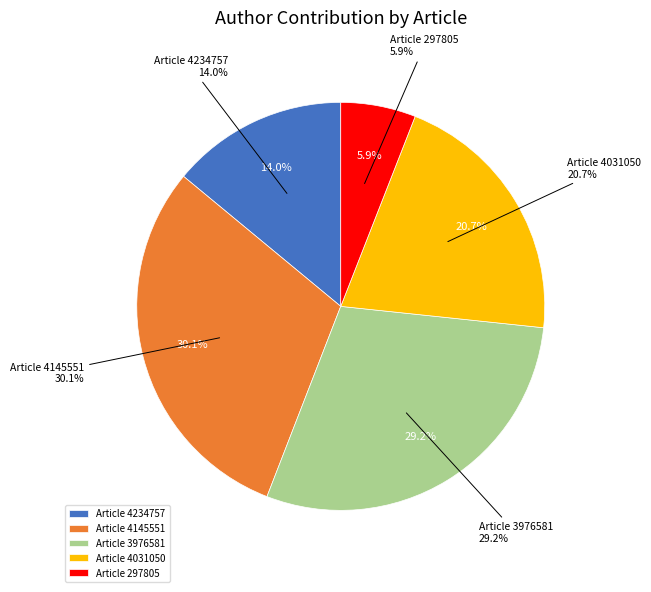

To the nearest percent, what percentage of the pie is 297805?

6%